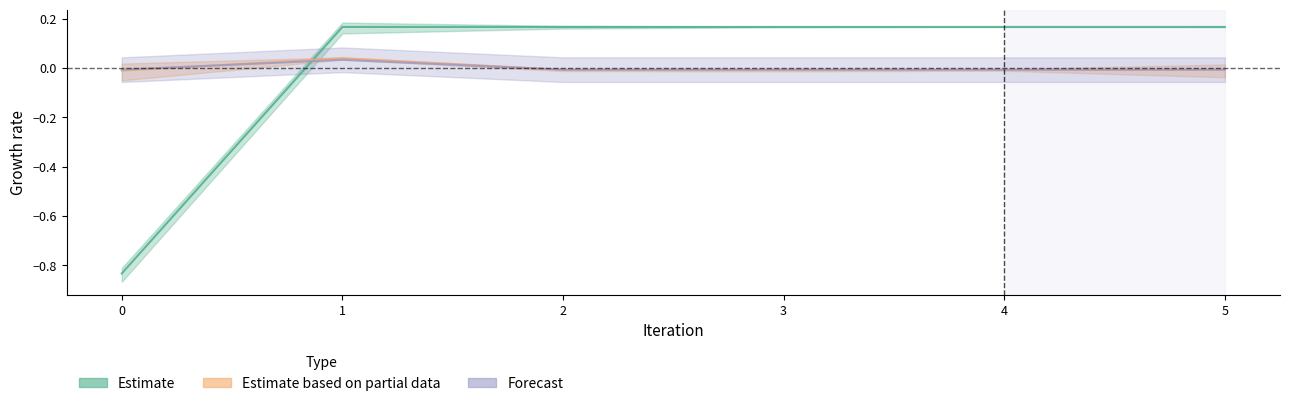

Reading right to left, transcribe all the data shown in this chart.

hypervolume: 0.2	0.2	0.2	0.2	0.2	-0.8
observation_duration: -0.0	-0.0	-0.0	-0.0	0.0	-0.0
hypervolume_rate_of_change: -0.0	-0.0	-0.0	-0.0	0.0	-0.0